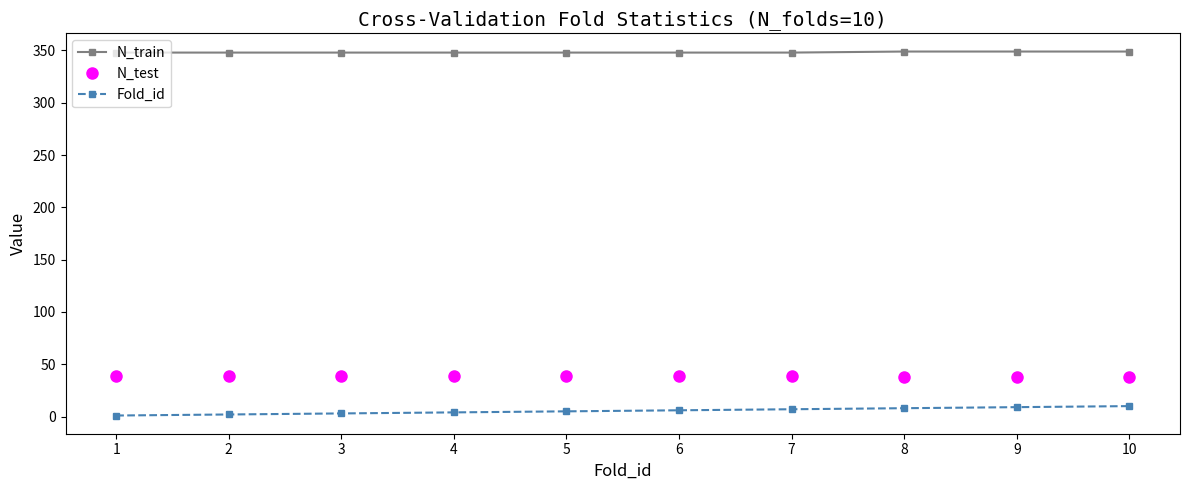

What is the spread (max minus min) of values at 5?

343